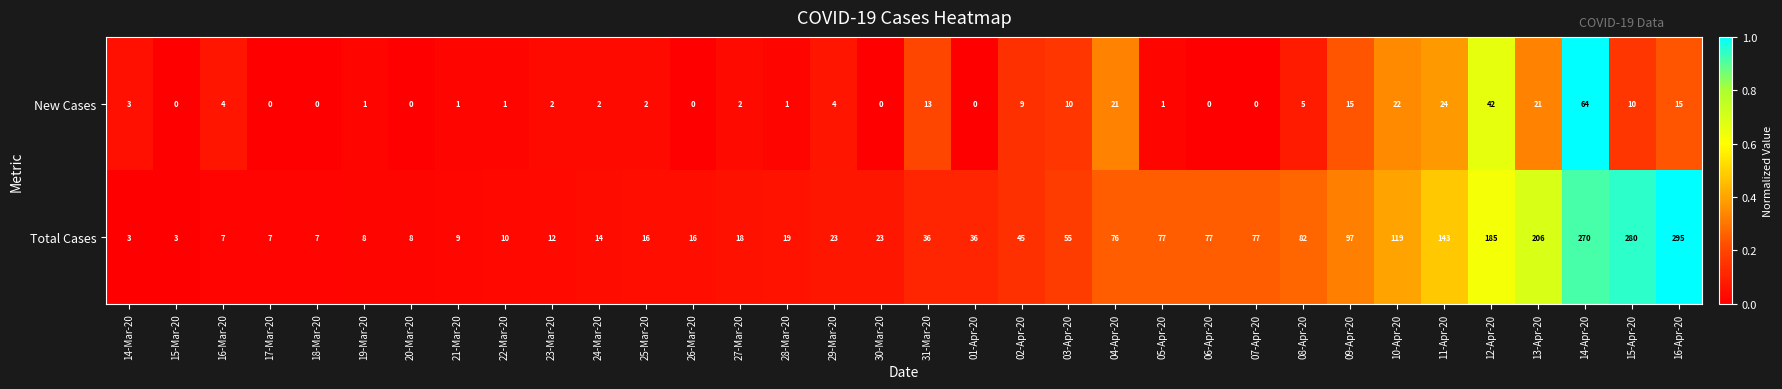

The value of Total Cases at 11-Apr-20 is 247. True or false?

False